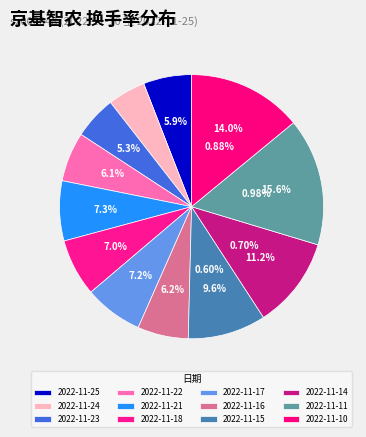

The 2022-11-14 slice represents 5% of the pie. True or false?

False